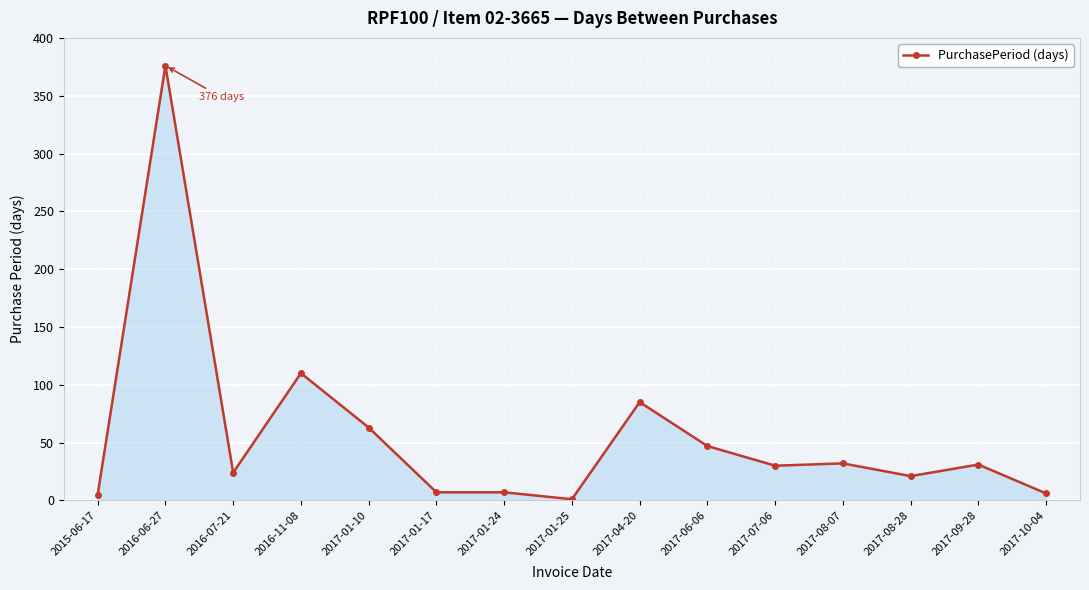

What is the greatest value displayed?

376